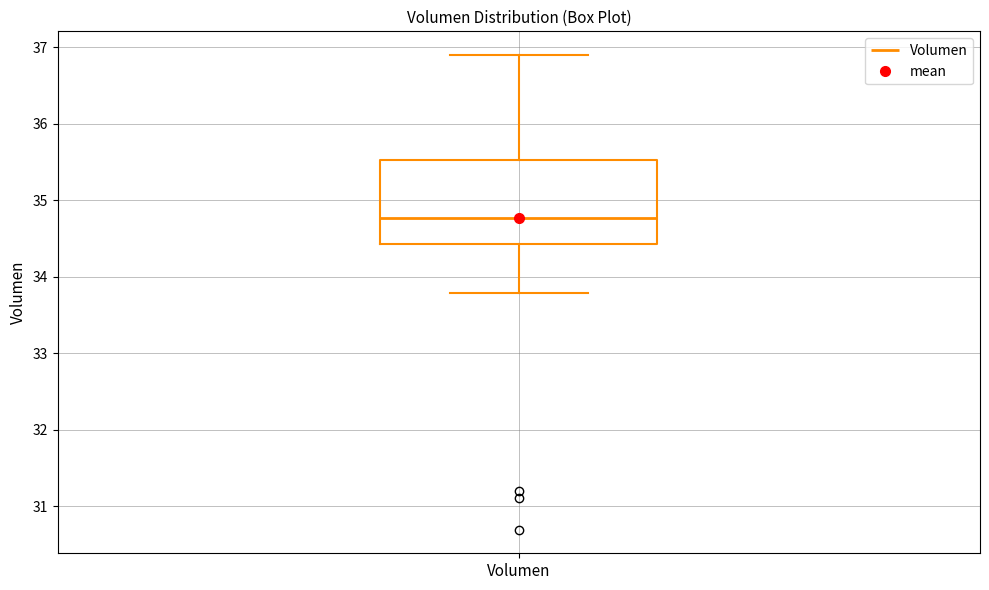

Transcribe this box plot: give where the median line is, the range the box spans, and where the two whiskers end, as read against the y-axis. The values are not printed on the chart, so give them approximately, as read against the axis.

median 34.8, box 34.4 to 35.5, whiskers 33.8 to 36.9